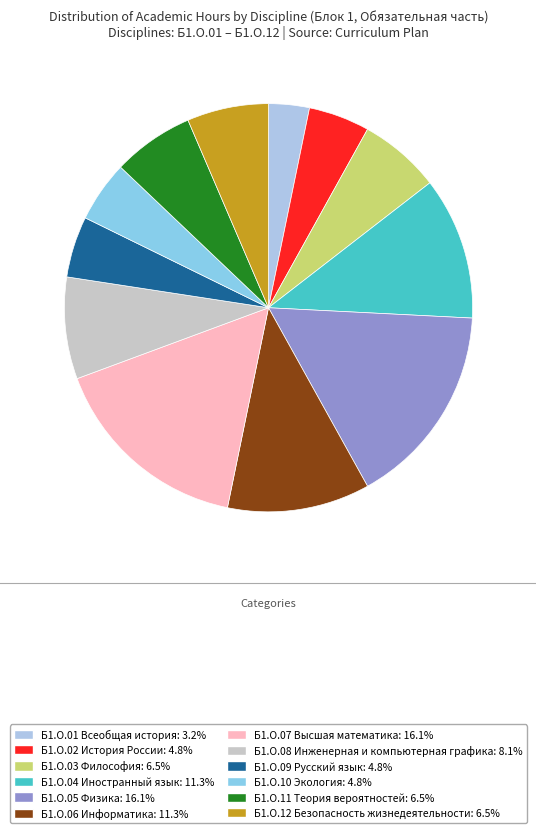

What percentage do Б1.О.03 Философия and Б1.О.11 Теория вероятностей together represent?

12.9%